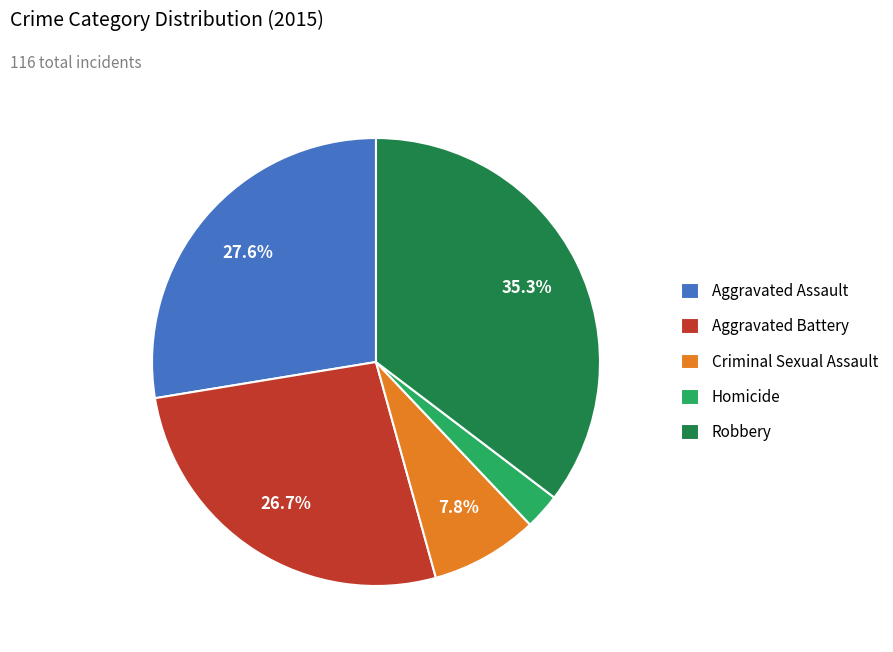

To the nearest percent, what portion does Aggravated Assault represent?

28%